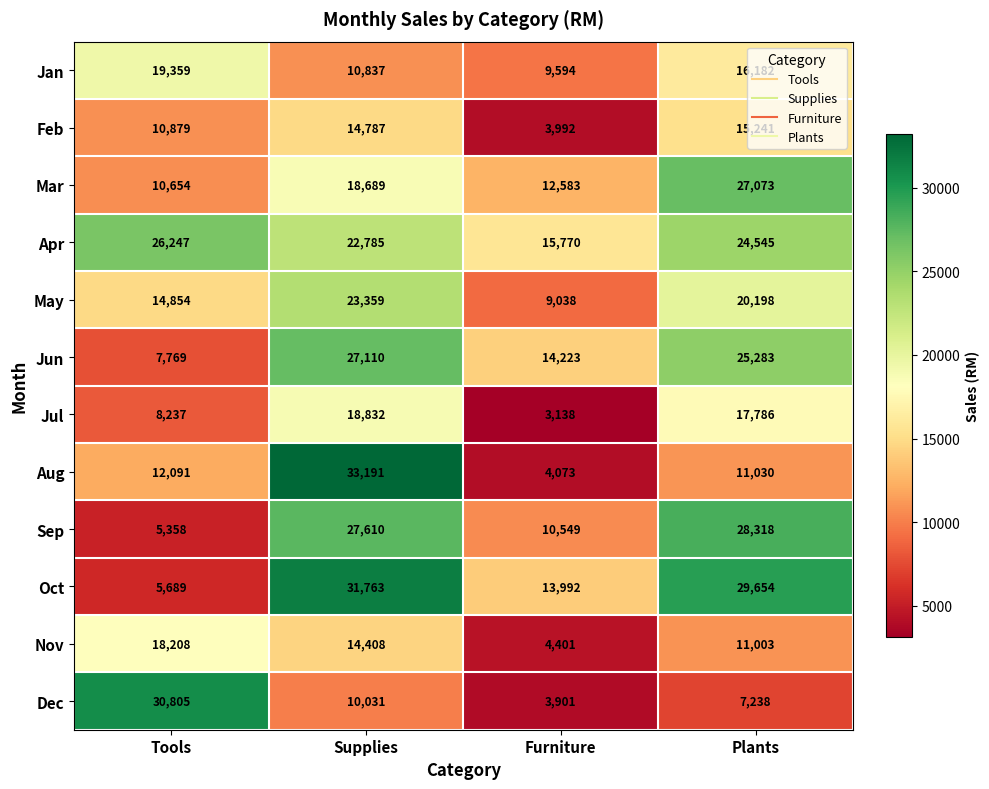

At which category is the sum across all series the highest?

Supplies